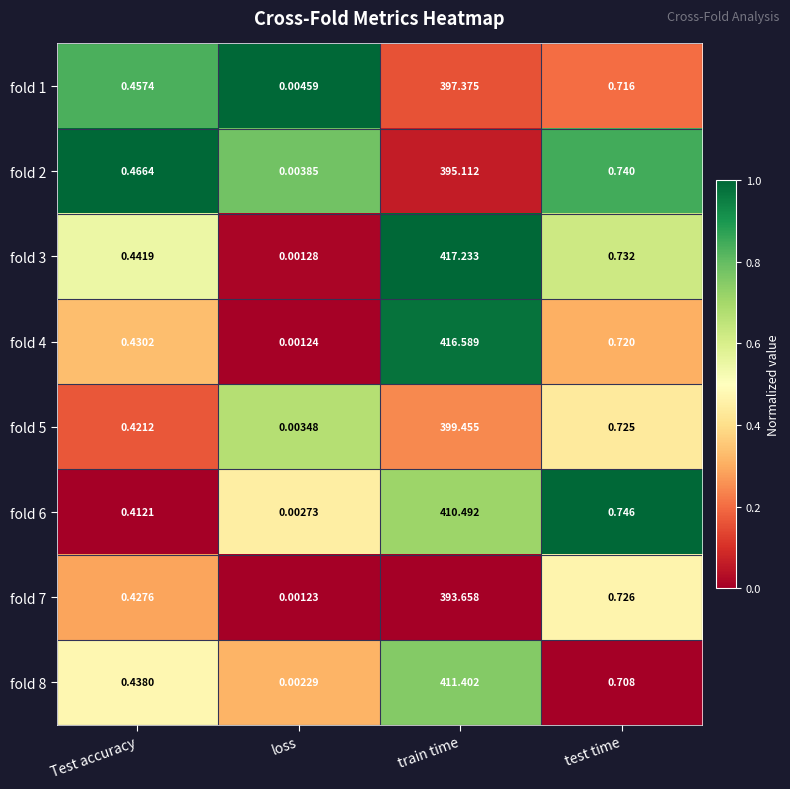

Where is fold 5 nearest to the value 199?

test time